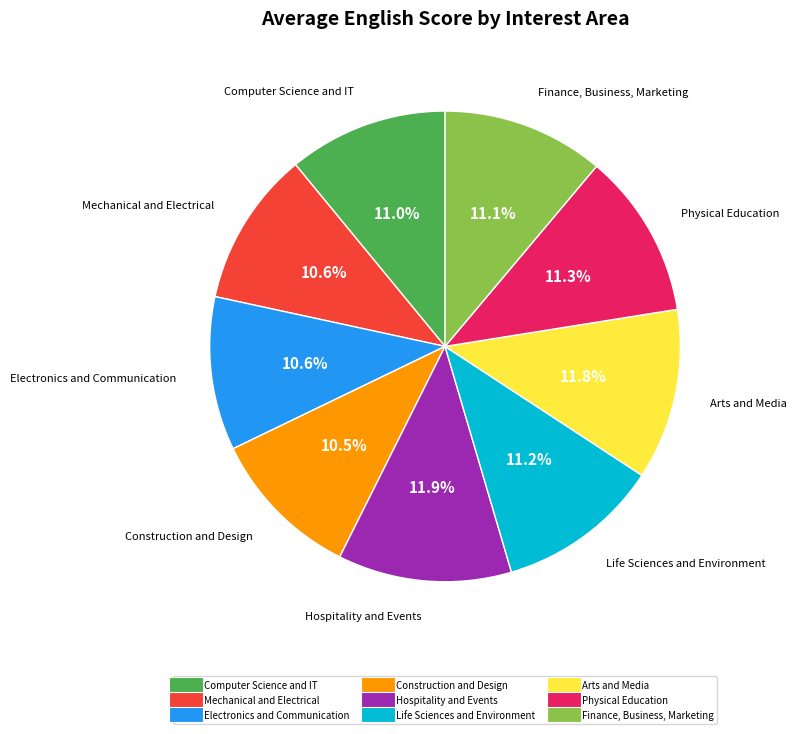

Is there any slice that represents more than half of the pie?

No